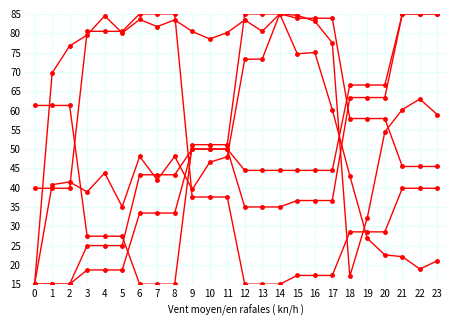

Is this an area chart (filled region under the line)?

No